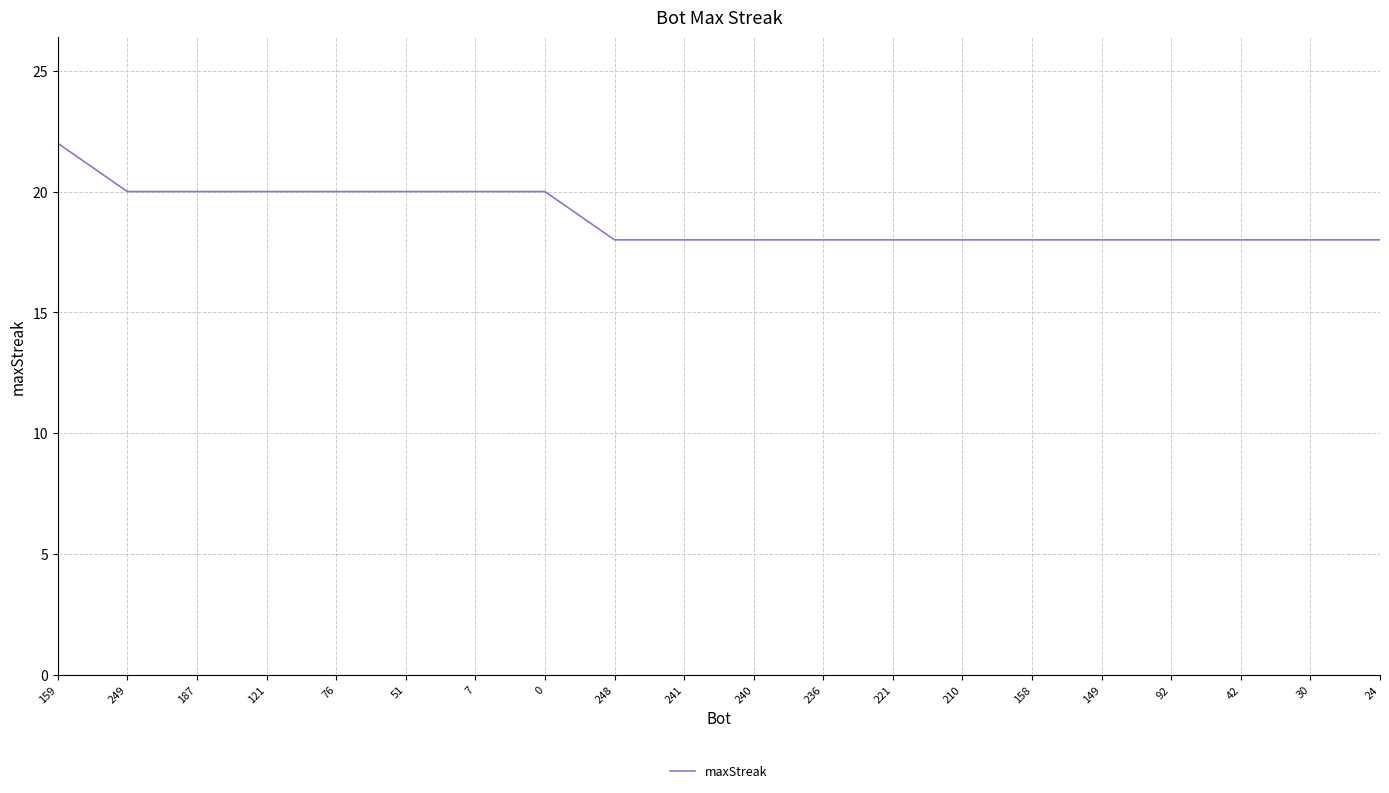

Reading left to right, what are all the values shown in this chart?

159=22	249=20	187=20	121=20	76=20	51=20	7=20	0=20	248=18	241=18	240=18	236=18	221=18	210=18	158=18	149=18	92=18	42=18	30=18	24=18